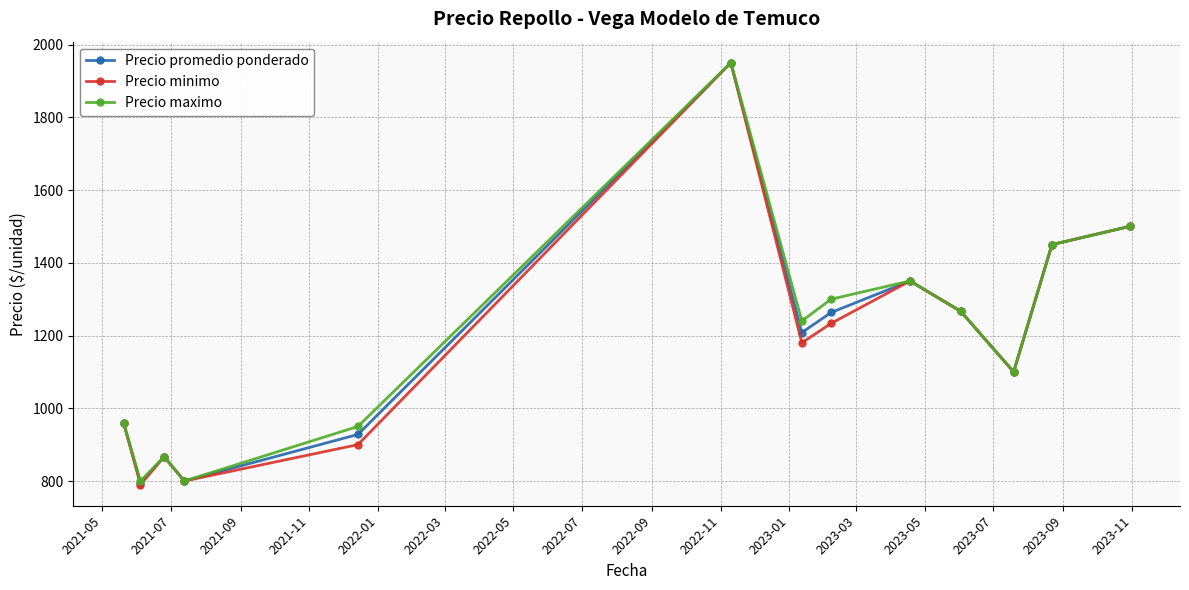

What is the value of the Precio minimo point at the 10th from the left?

1266.7